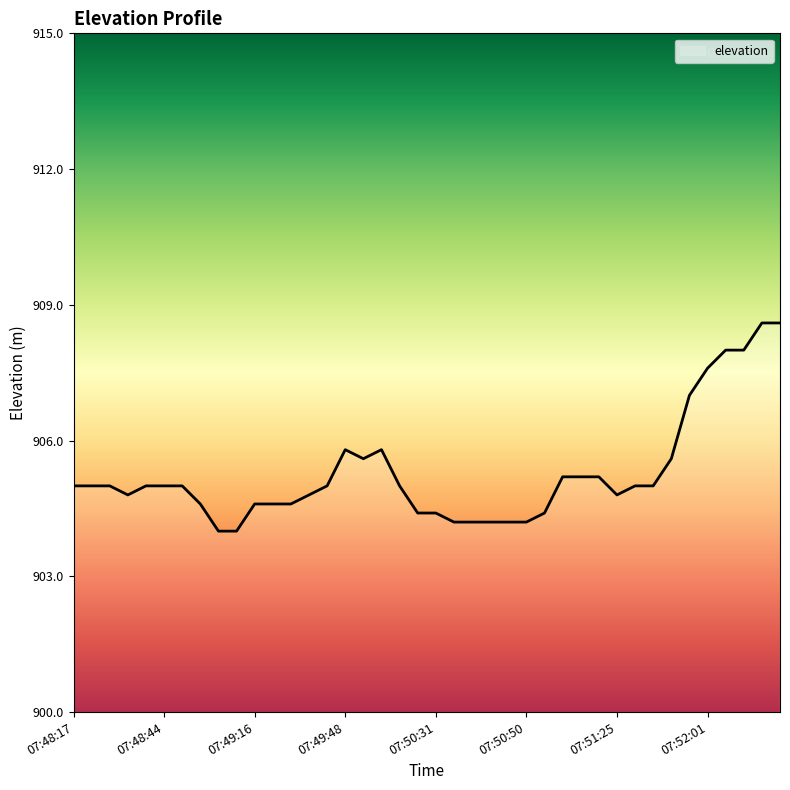

True or false: there are more than 0 points higher than both neighbors.

True